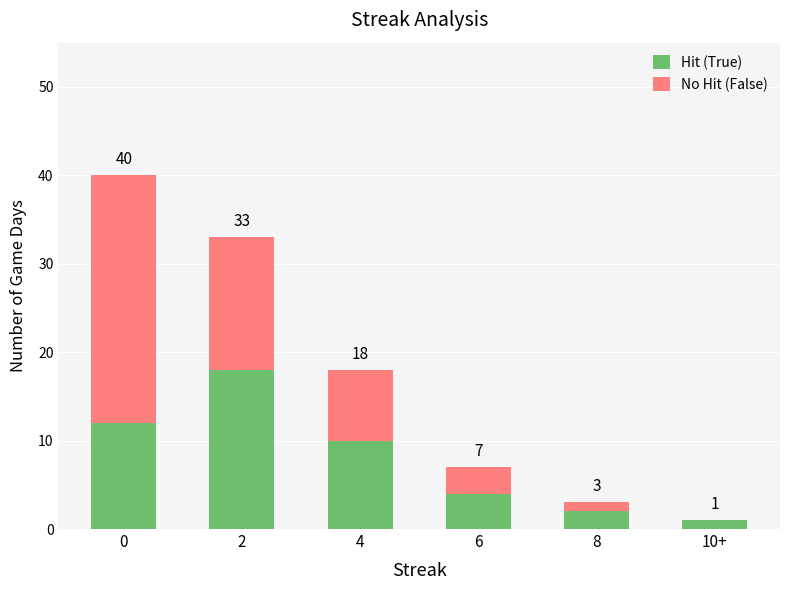

Count the number of data series in this chart.

2